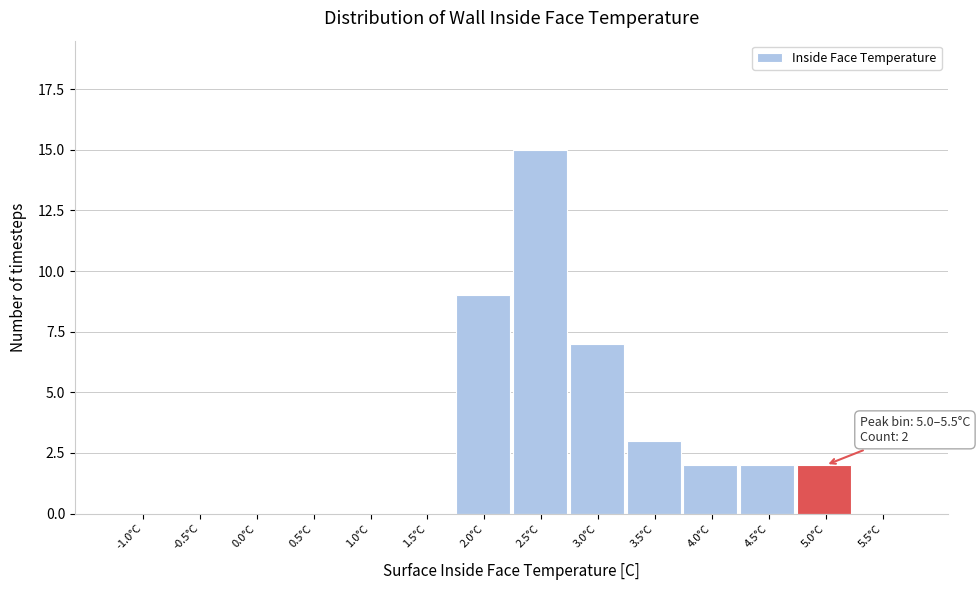

Reading left to right, what are all the values shown in this chart?

-1.0°C=0	-0.5°C=0	0.0°C=0	0.5°C=0	1.0°C=0	1.5°C=0	2.0°C=9	2.5°C=15	3.0°C=7	3.5°C=3	4.0°C=2	4.5°C=2	5.0°C=2	5.5°C=0